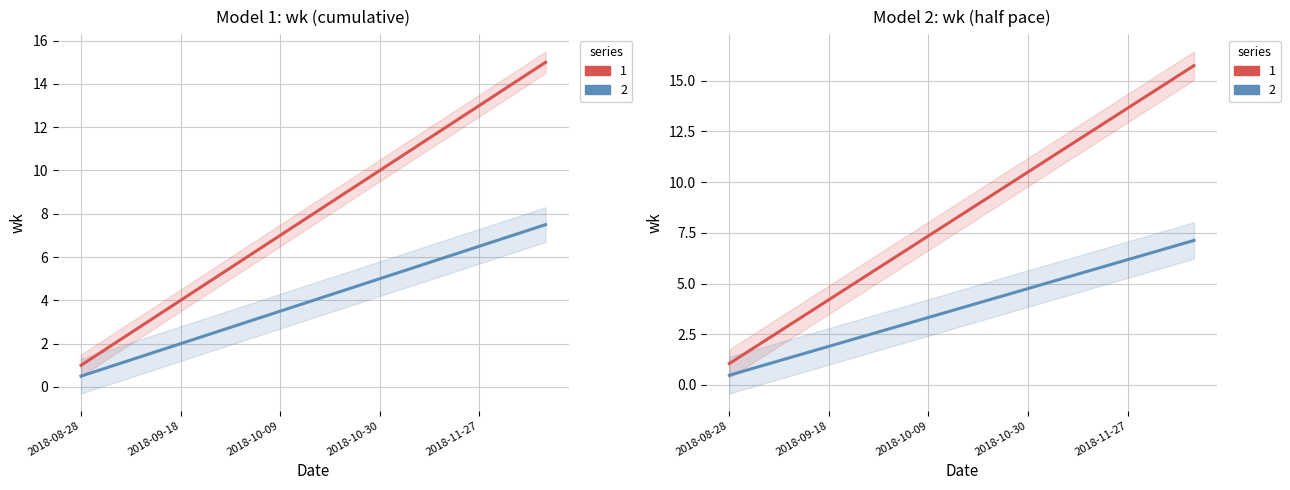

How many data points in 1 are above 8?

7